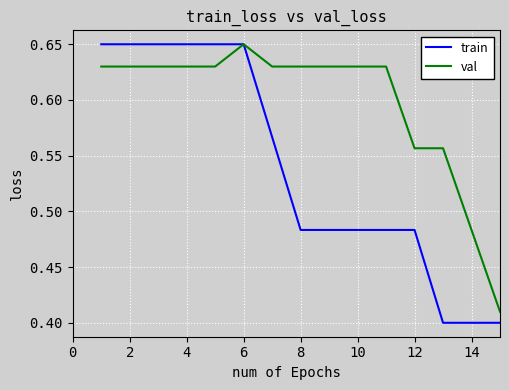

Which series has the largest total across all categories?

val